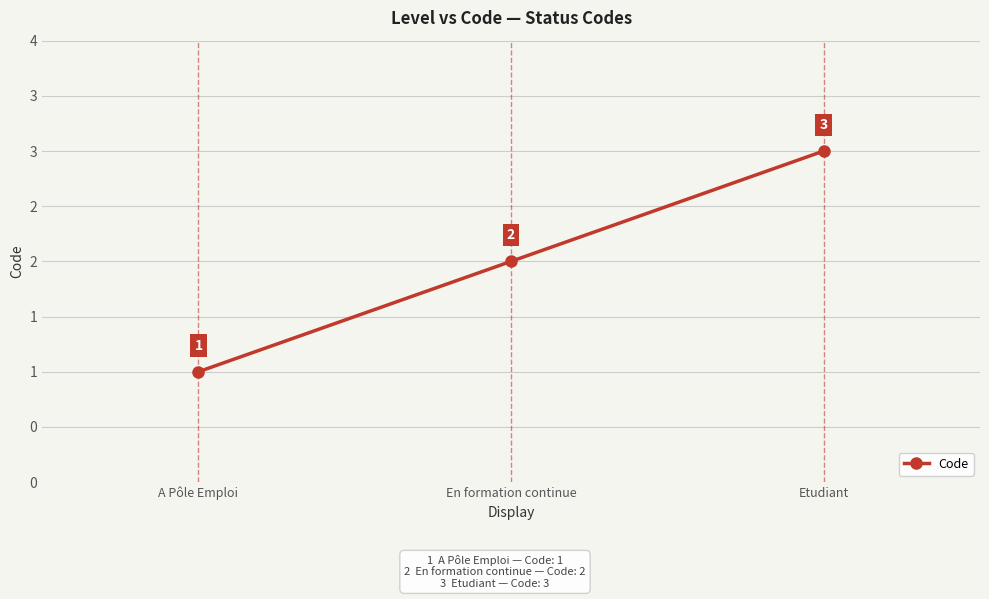

Does the chart have visible grid lines?

Yes